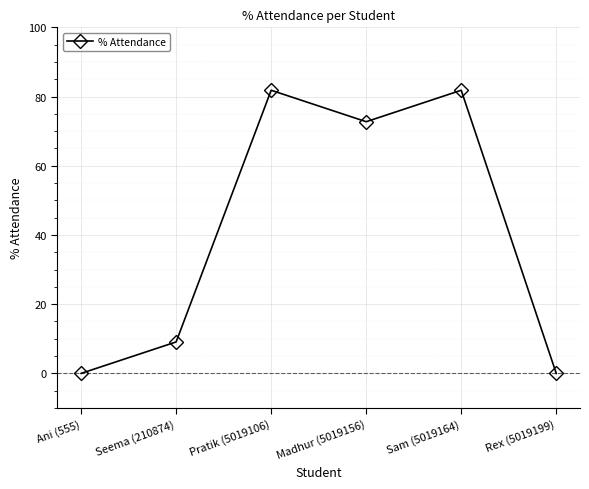

At which label is the value closest to 40?

Seema (210874)